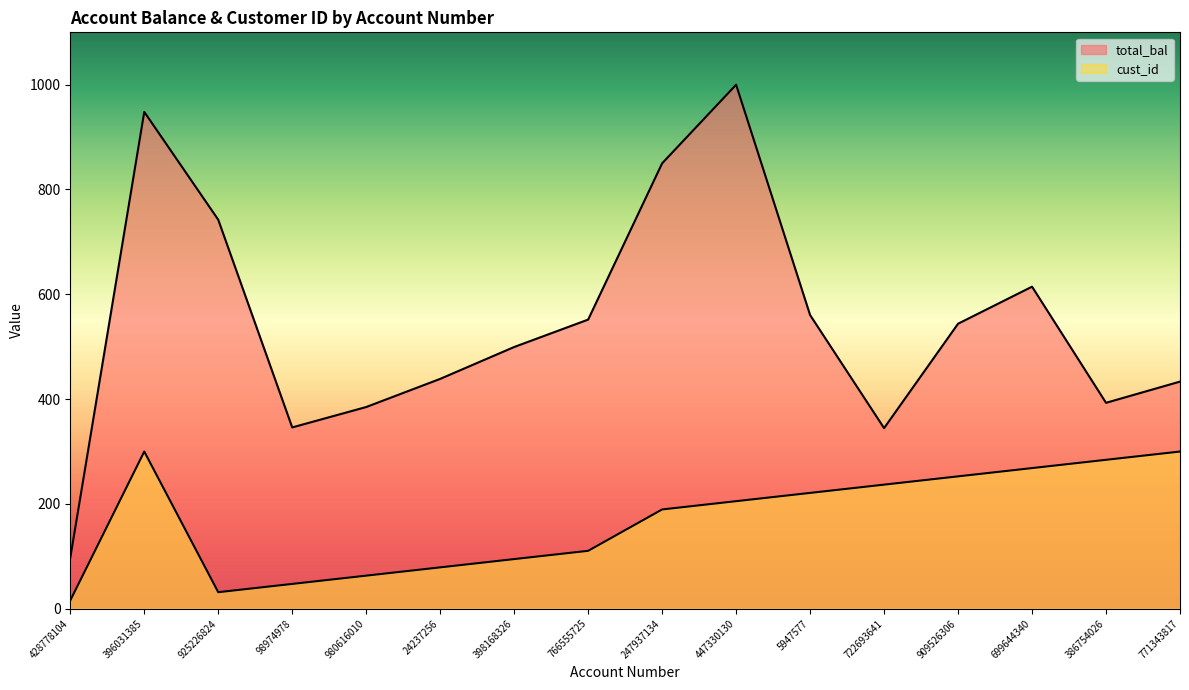

The value of cust_id at 925226824 is 31.6. True or false?

True